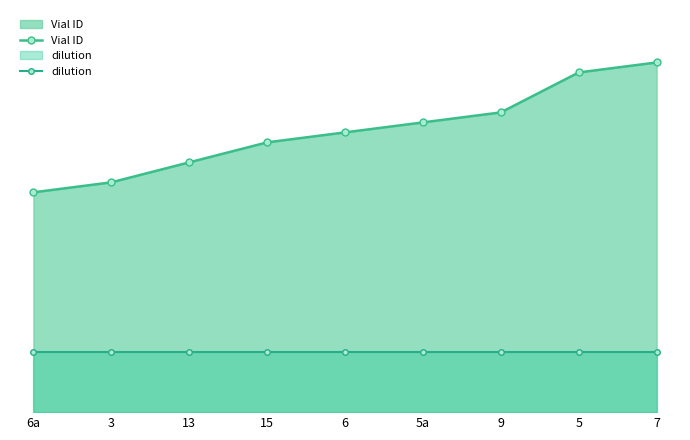

True or false: dilution and Vial ID intersect in this chart.

False